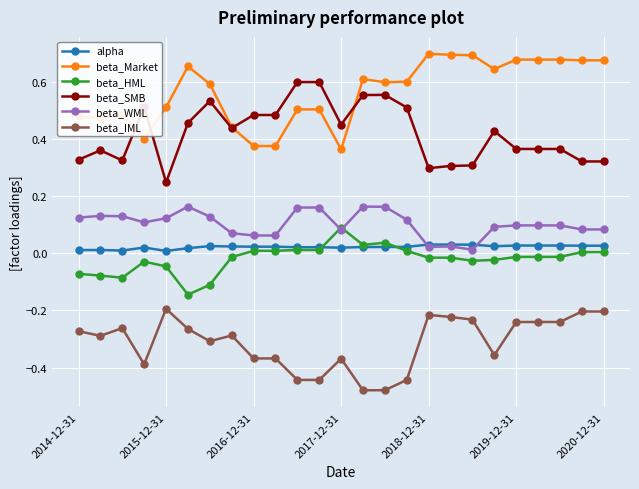

True or false: beta_SMB and beta_HML intersect in this chart.

False